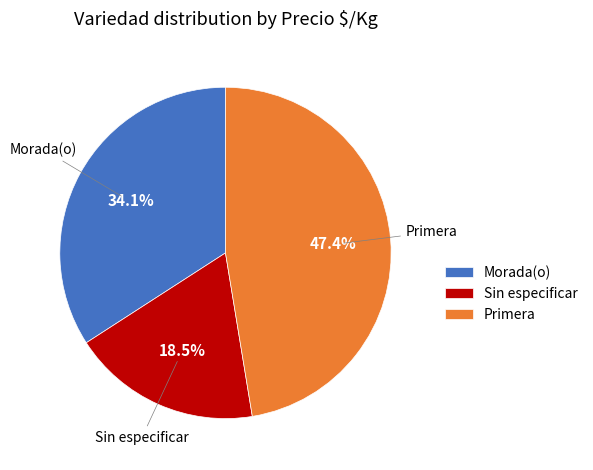

Does Primera account for over 50% of the chart?

No